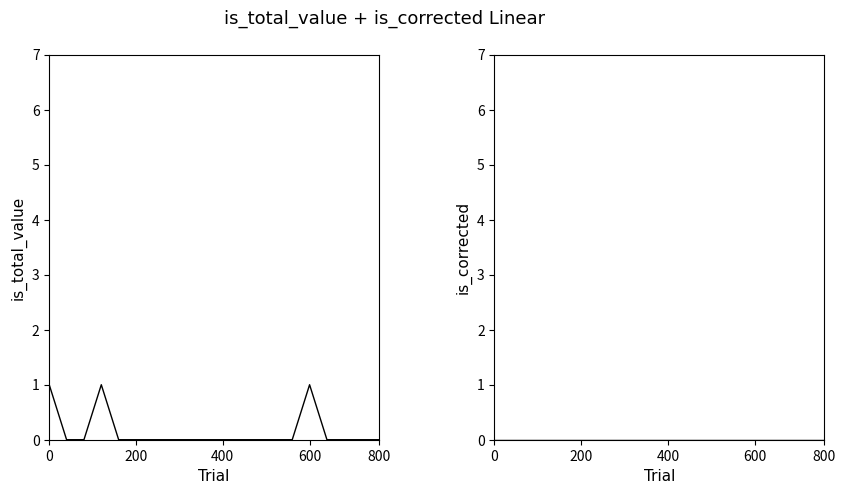

True or false: is_total_value and is_corrected cross at least once.

False